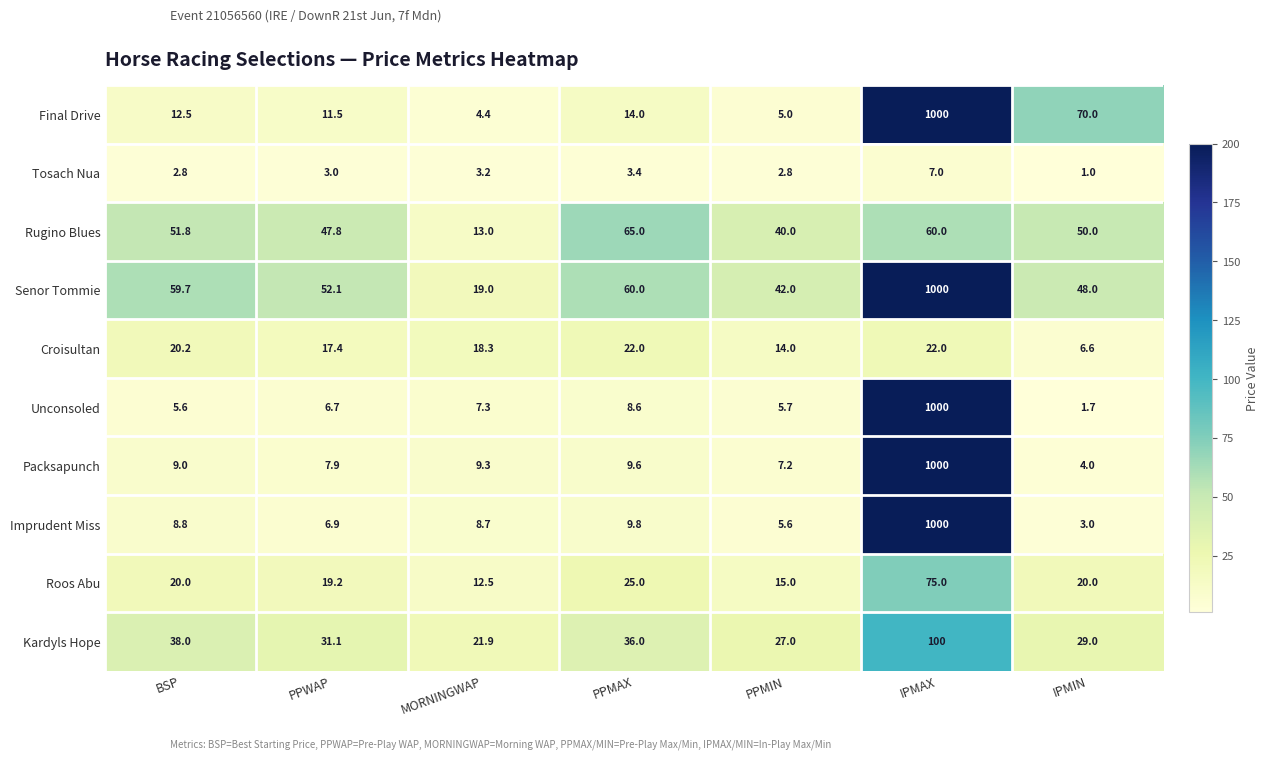

At which label is Packsapunch closest to 502?

PPMAX